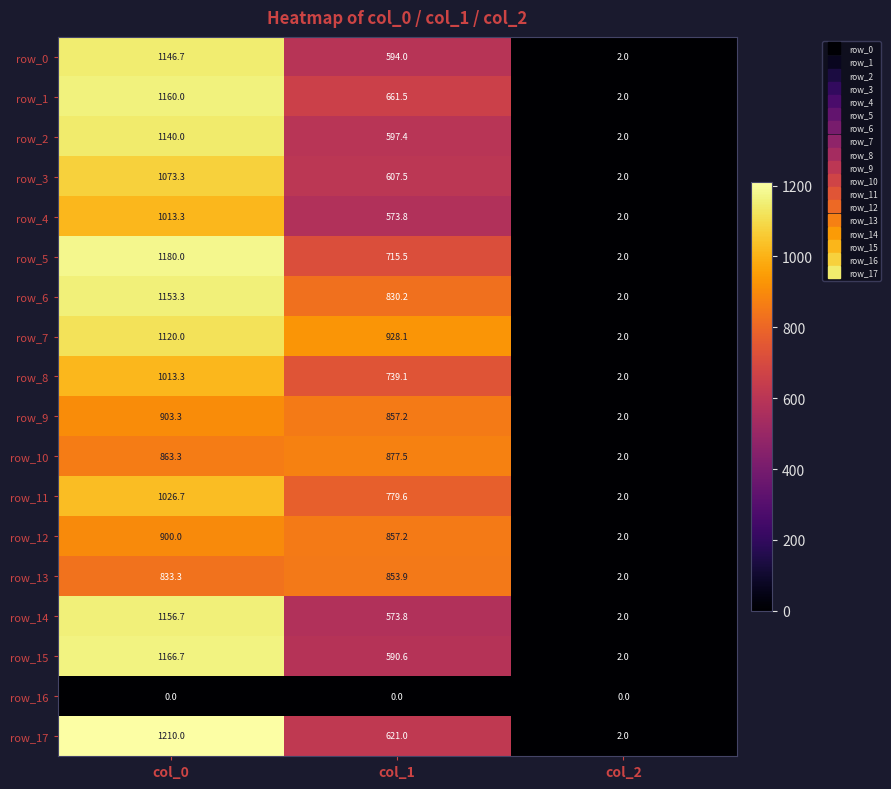

Read the row_17 value at col_0.

1210.0